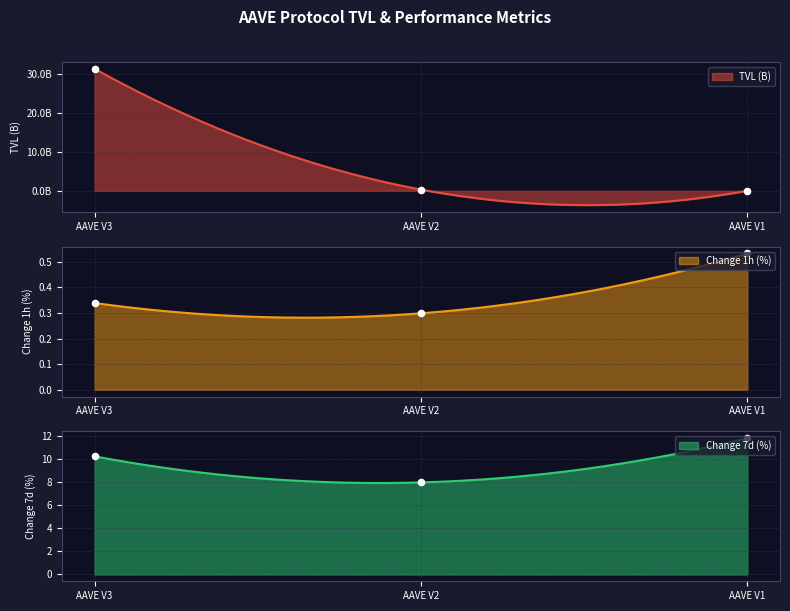

Is the value of TVL (B) at AAVE V1 greater than the value of Change 7d (%) at AAVE V2?

Yes